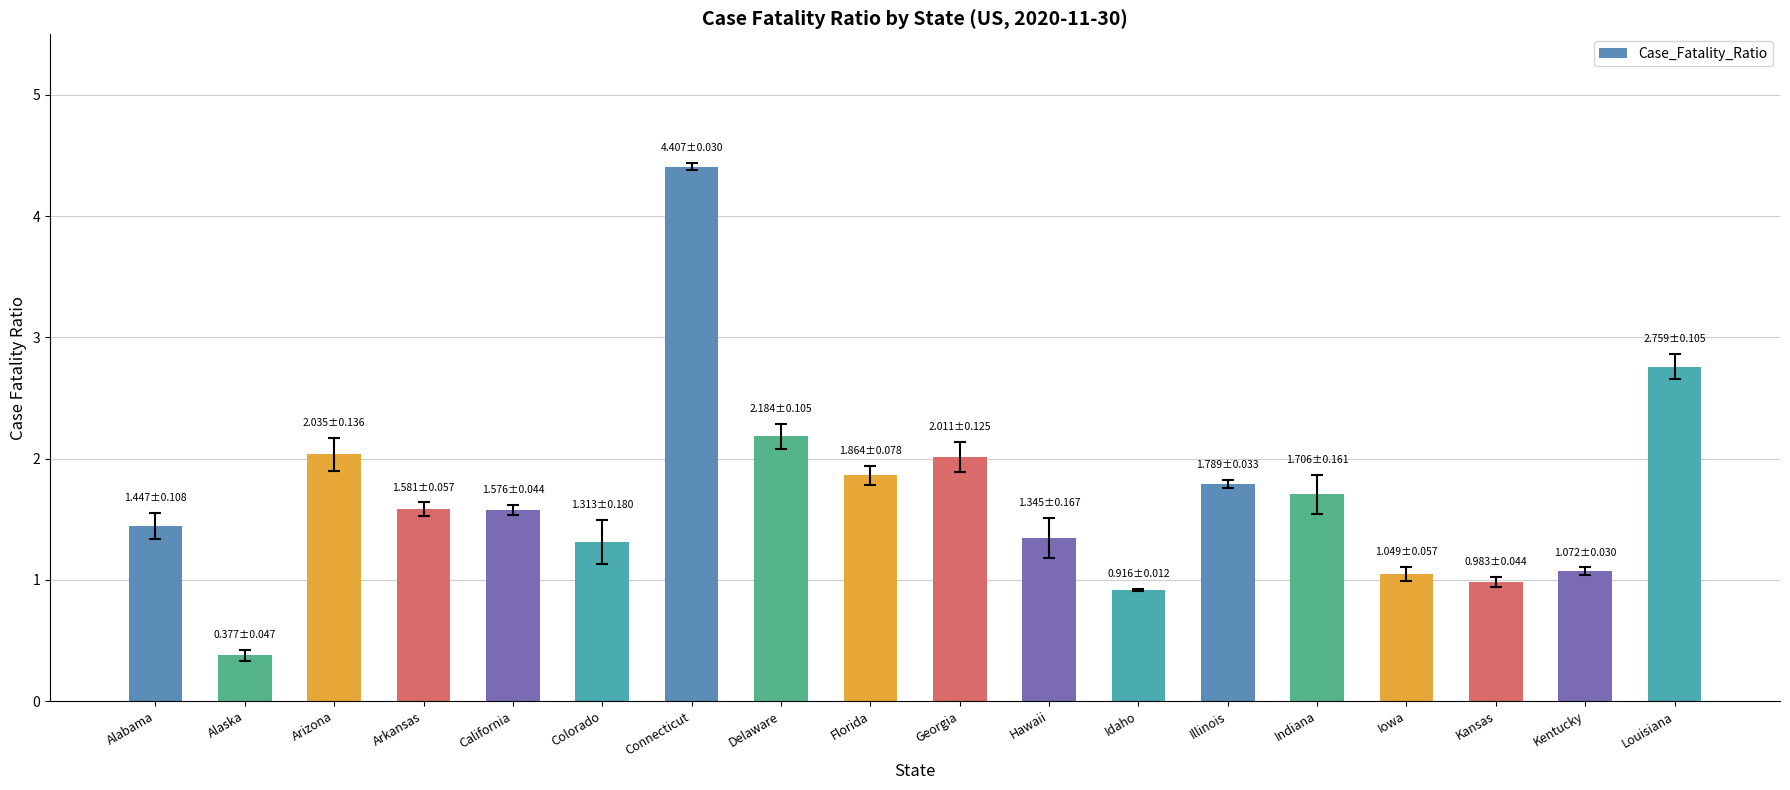

What is the difference between the values at Delaware and Alabama?

0.7